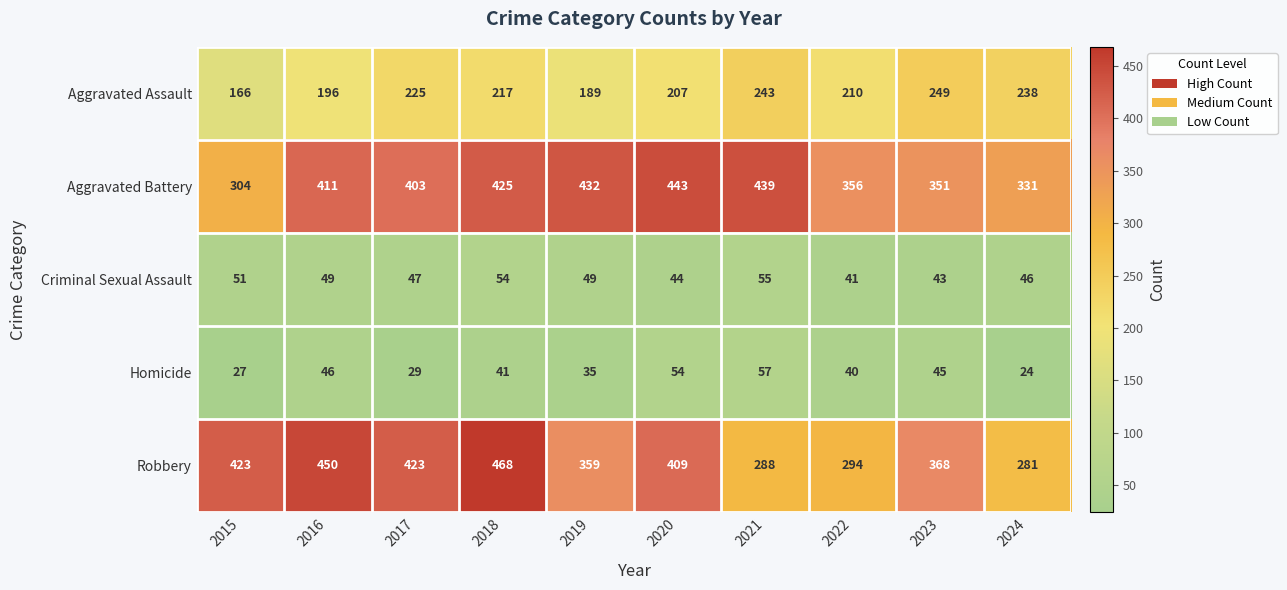

Read the Criminal Sexual Assault value at 2022, to the nearest 5.

40